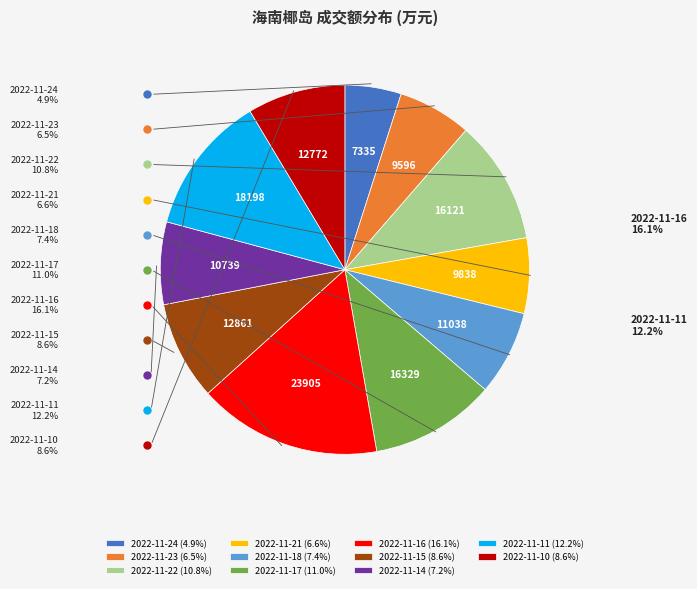

Count the number of slices in the pie.

11